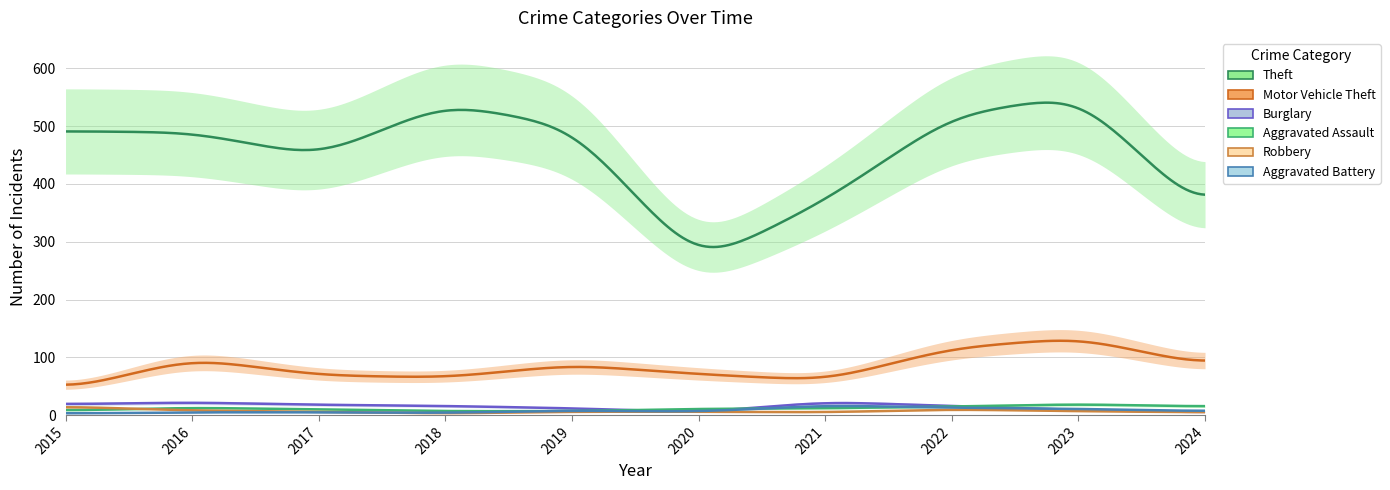

True or false: Motor Vehicle Theft and Aggravated Battery cross at least once.

False